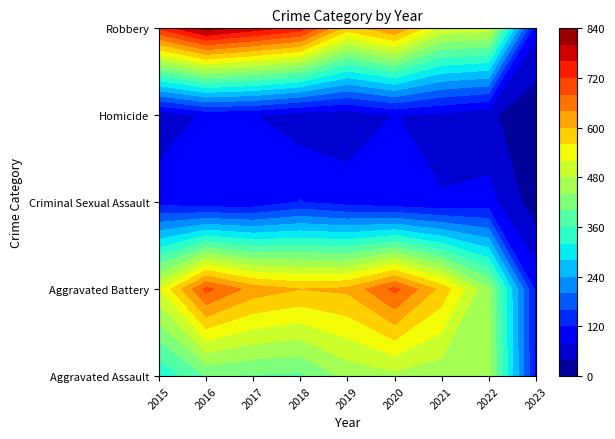

Which series has the largest total across all categories?

Robbery